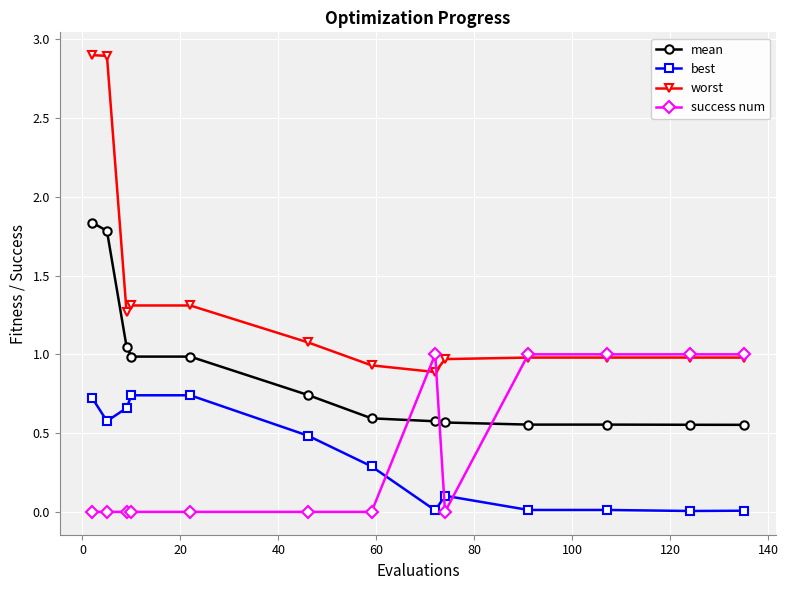

How many data points does each series have?

13